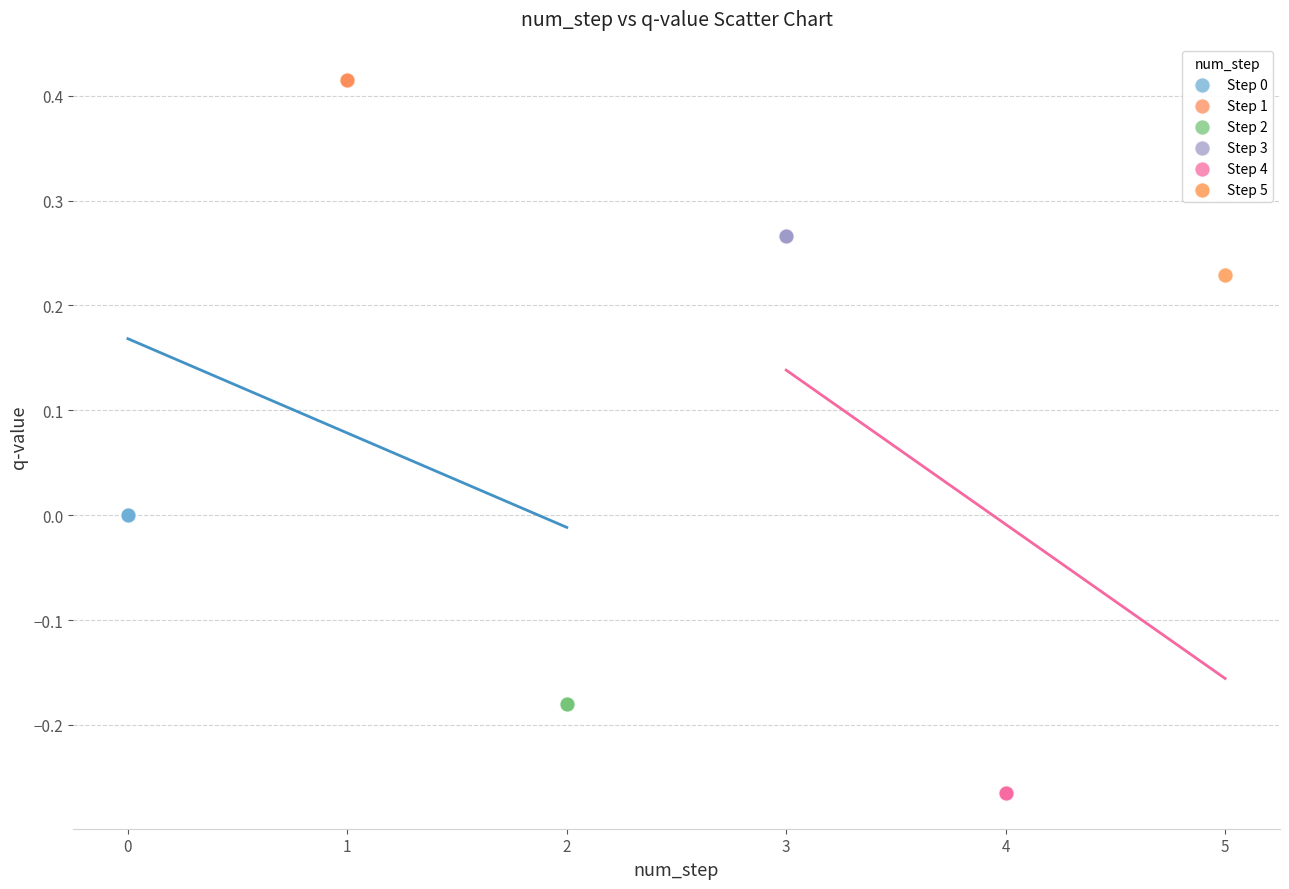

Which series reaches the maximum Y coordinate?

Step 1